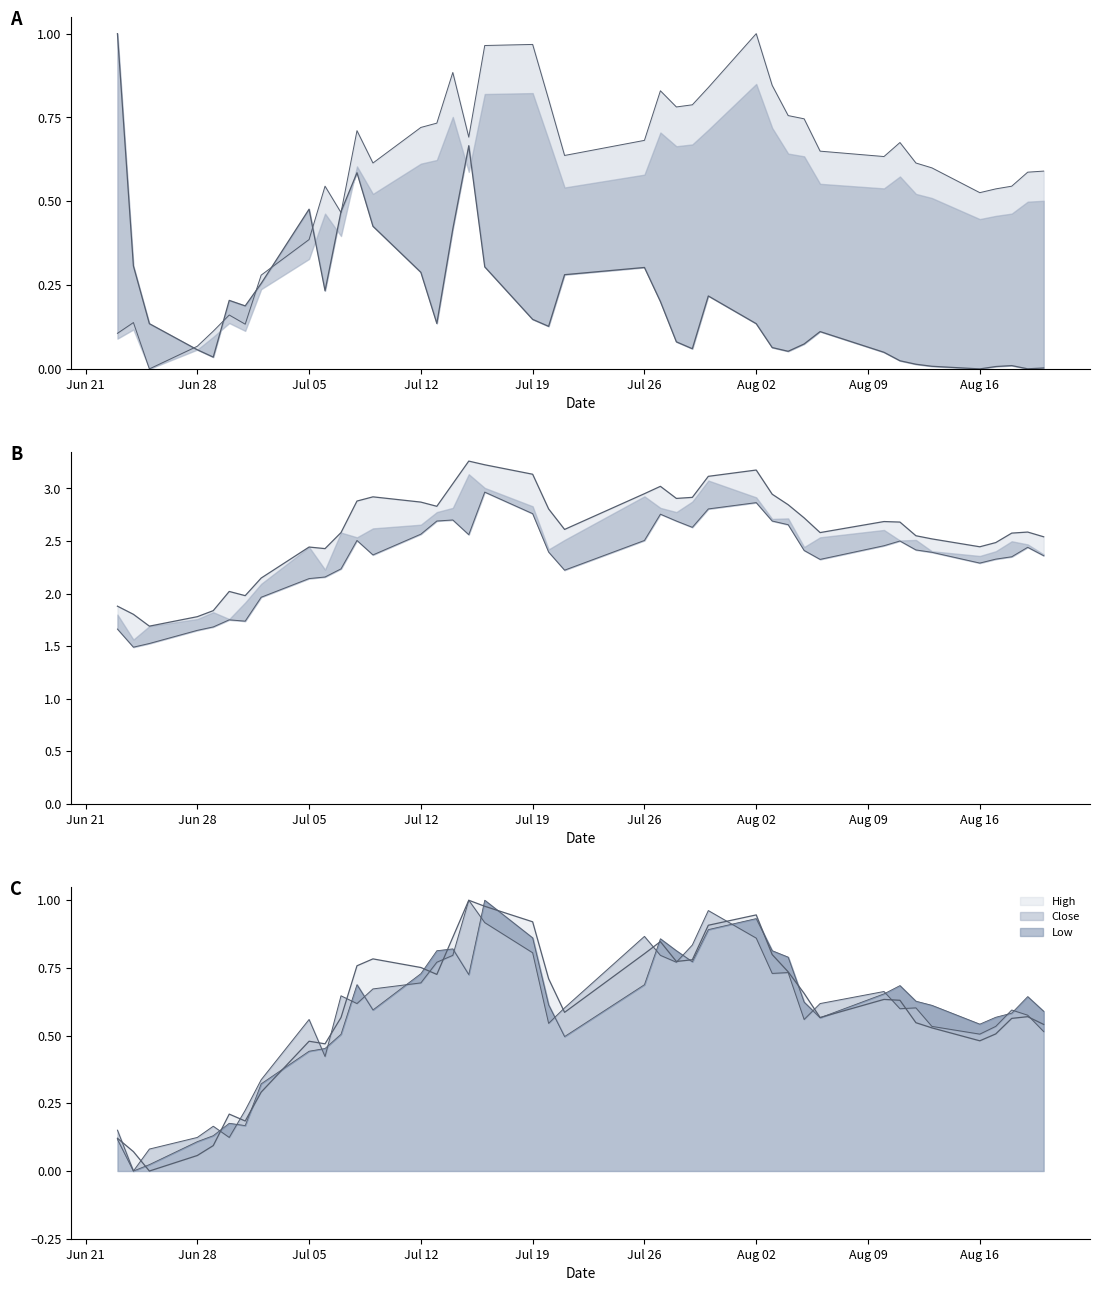

Reading left to right, what are all the values shown in this chart?

Volume line: 1.0	0.3	0.1	0.1	0.0	0.2	0.2	0.3	0.5	0.2	0.5	0.6	0.4	0.3	0.1	0.4	0.7	0.3	0.1	0.1	0.3	0.3	0.2	0.1	0.1	0.2	0.1	0.1	0.1	0.1	0.1	0.0	0.0	0.0	0.0	0.0	0.0	0.0	0.0	0.0
High: 1.9	1.8	1.7	1.8	1.8	2.0	2.0	2.1	2.4	2.4	2.6	2.9	2.9	2.9	2.8	3.0	3.3	3.2	3.1	2.8	2.6	3.0	3.0	2.9	2.9	3.1	3.2	2.9	2.8	2.7	2.6	2.7	2.7	2.5	2.5	2.4	2.5	2.6	2.6	2.5